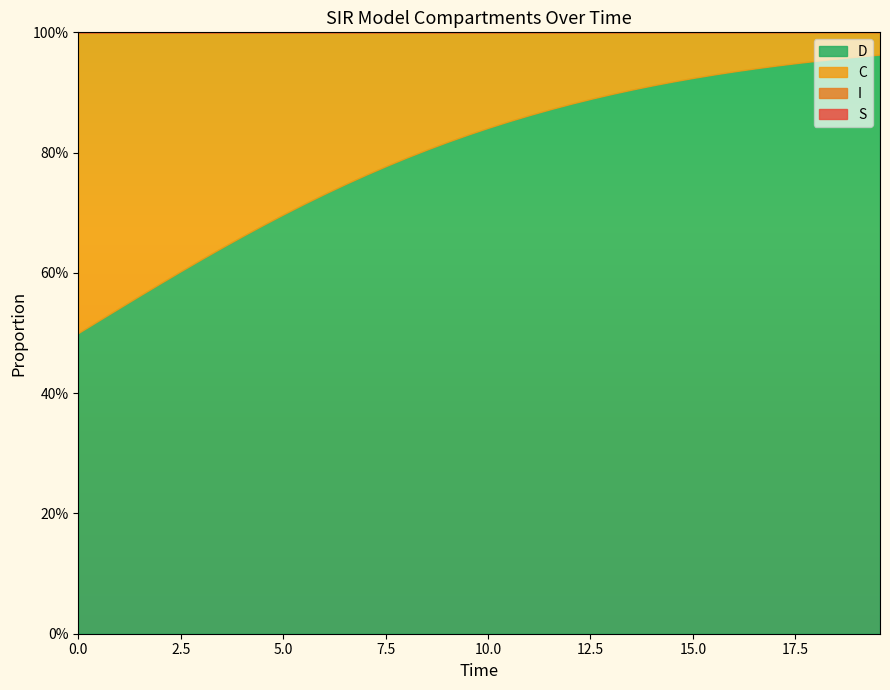

What is the value of the S point at the 19th from the left?

1.0